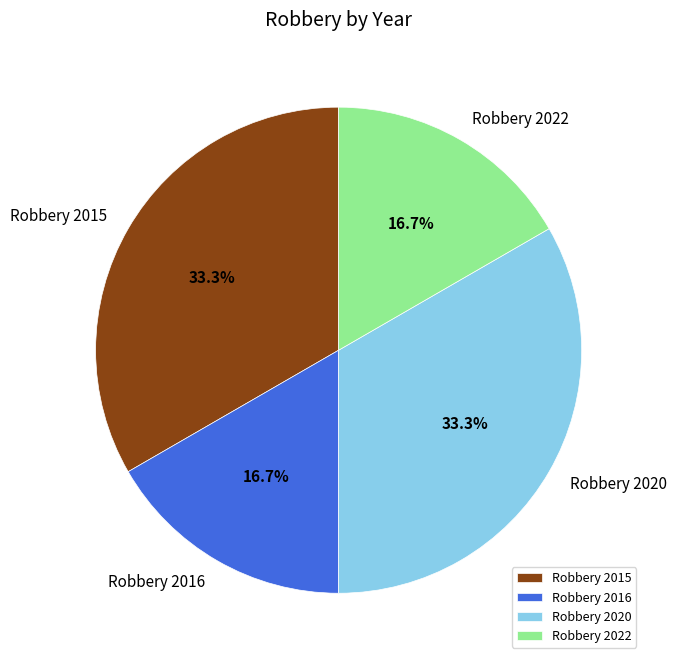

How many segments does this pie chart have?

4